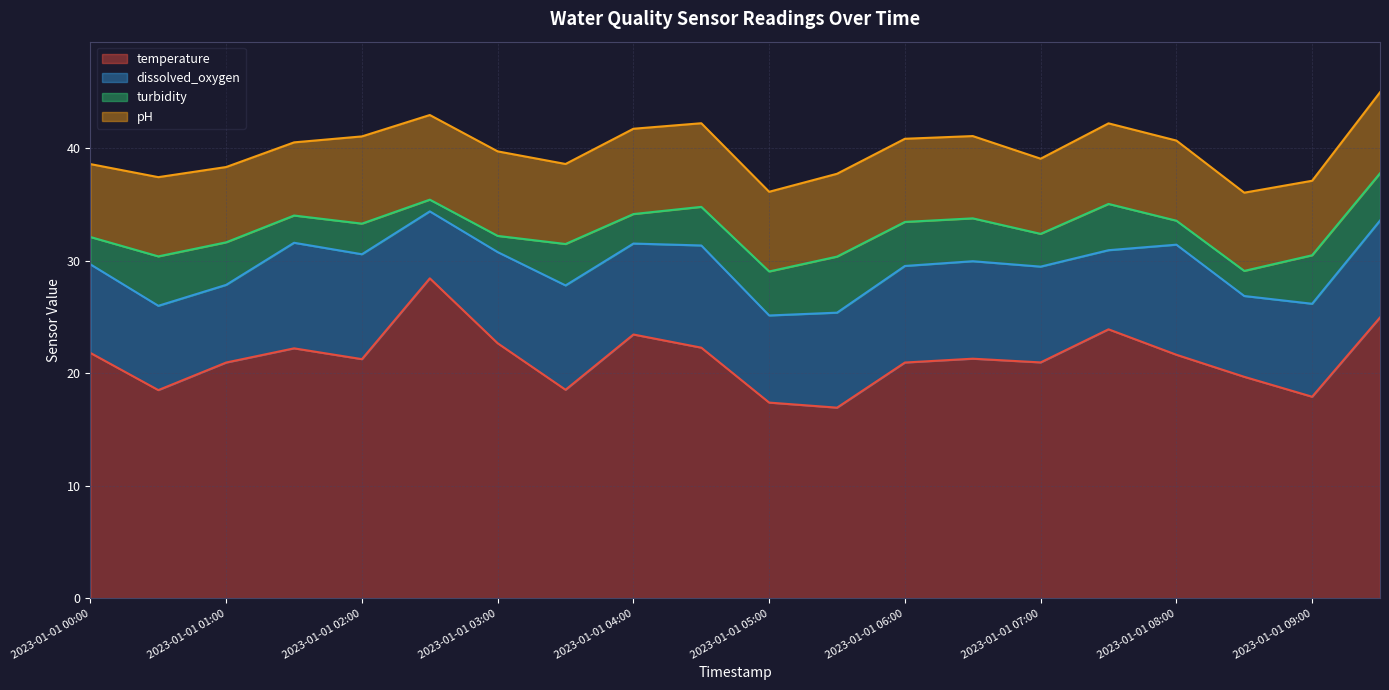

At which category is the sum across all series the highest?

2023-01-01 09:30